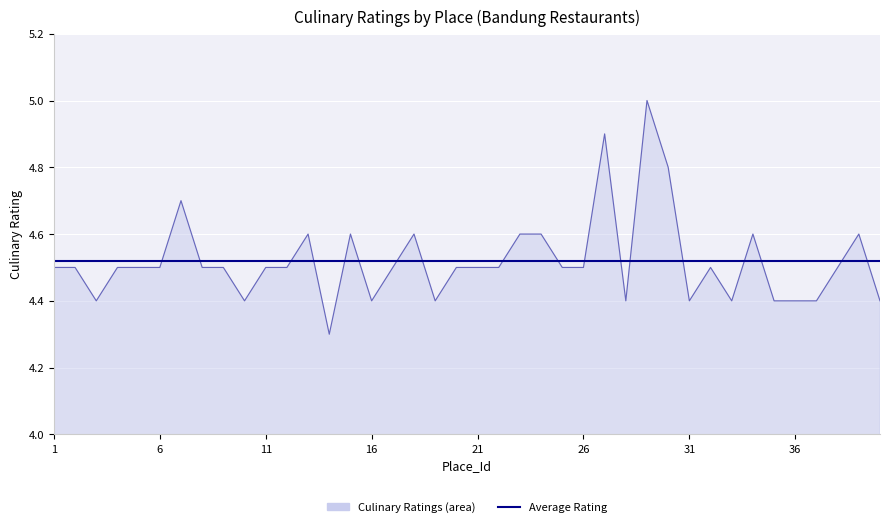

What is the maximum value shown in the chart?

5.0